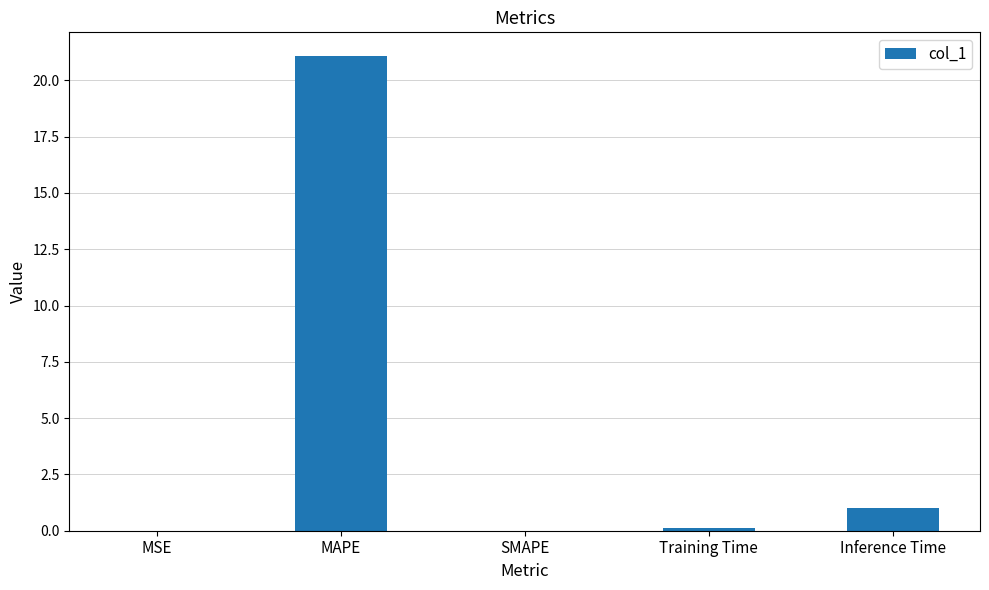

What is the change in value from MSE to Inference Time?

+1.0